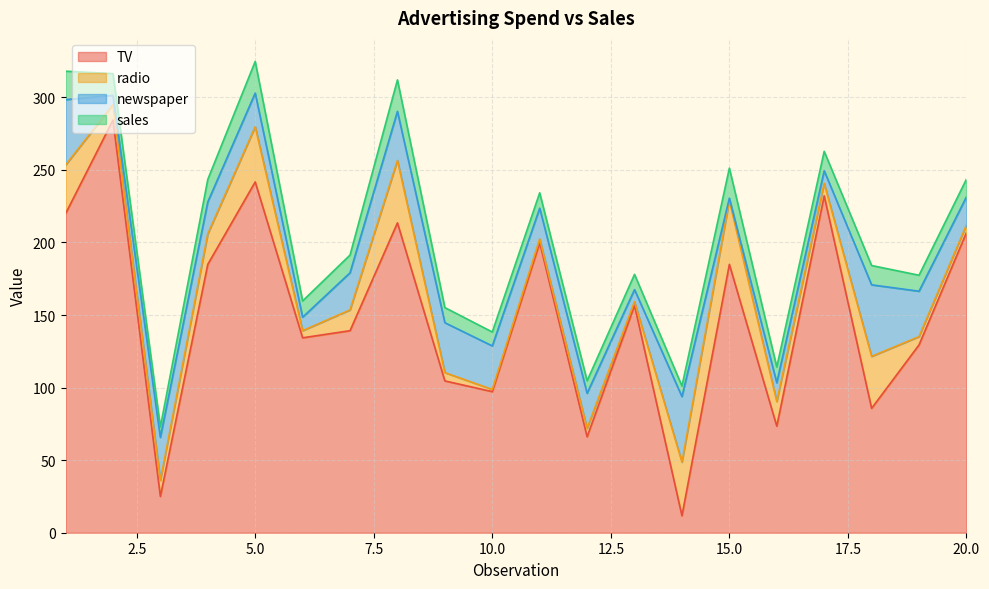

At which category does newspaper reach its first local peak?

3